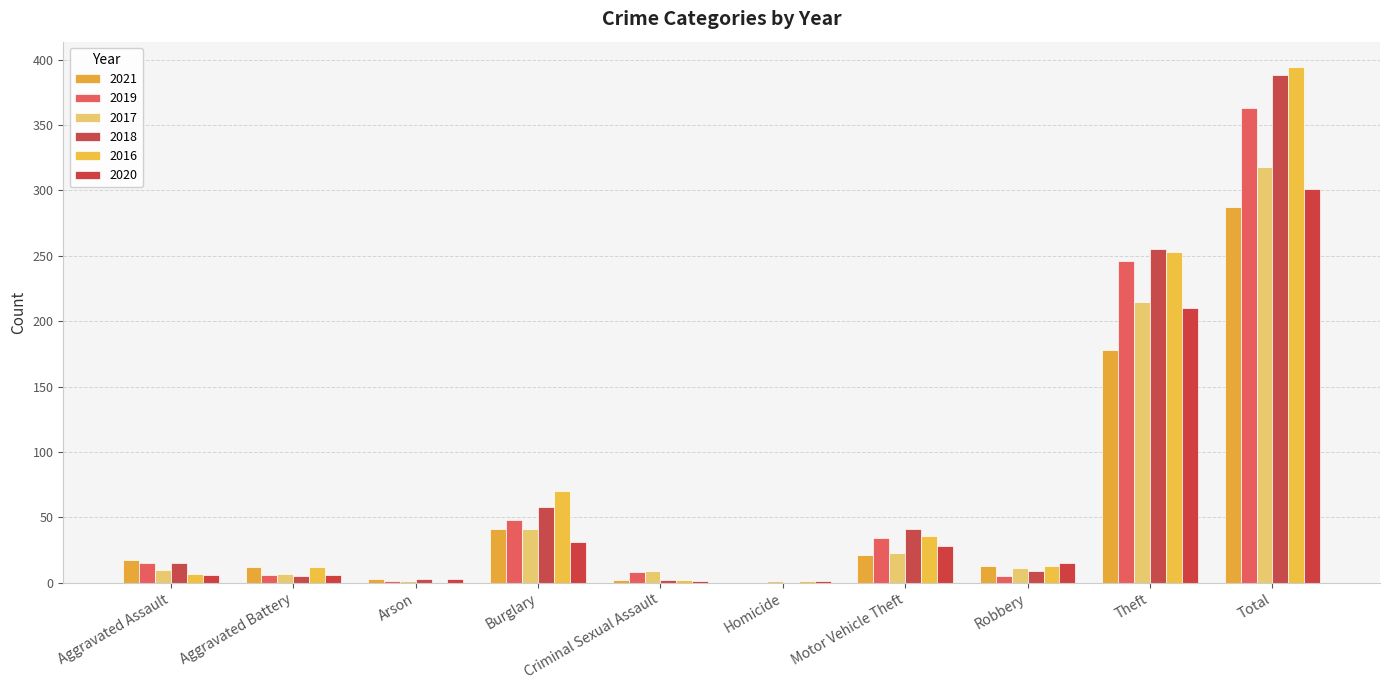

What is the total value across all series at Aggravated Battery?

48